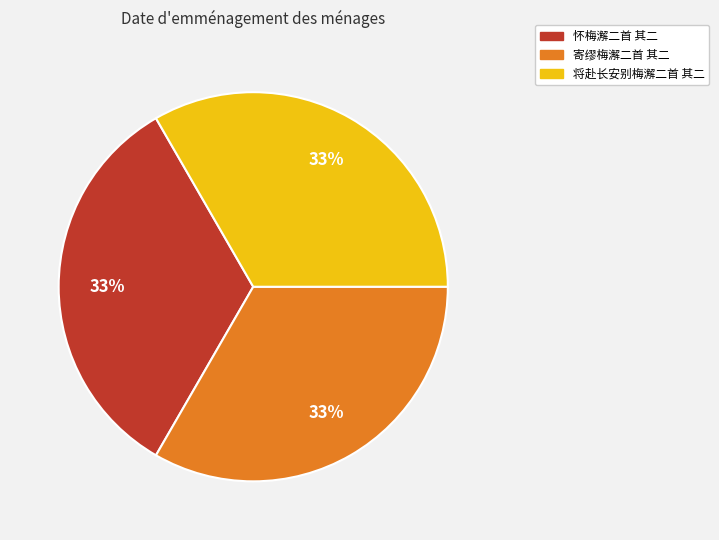

How many slices are in this pie chart?

3